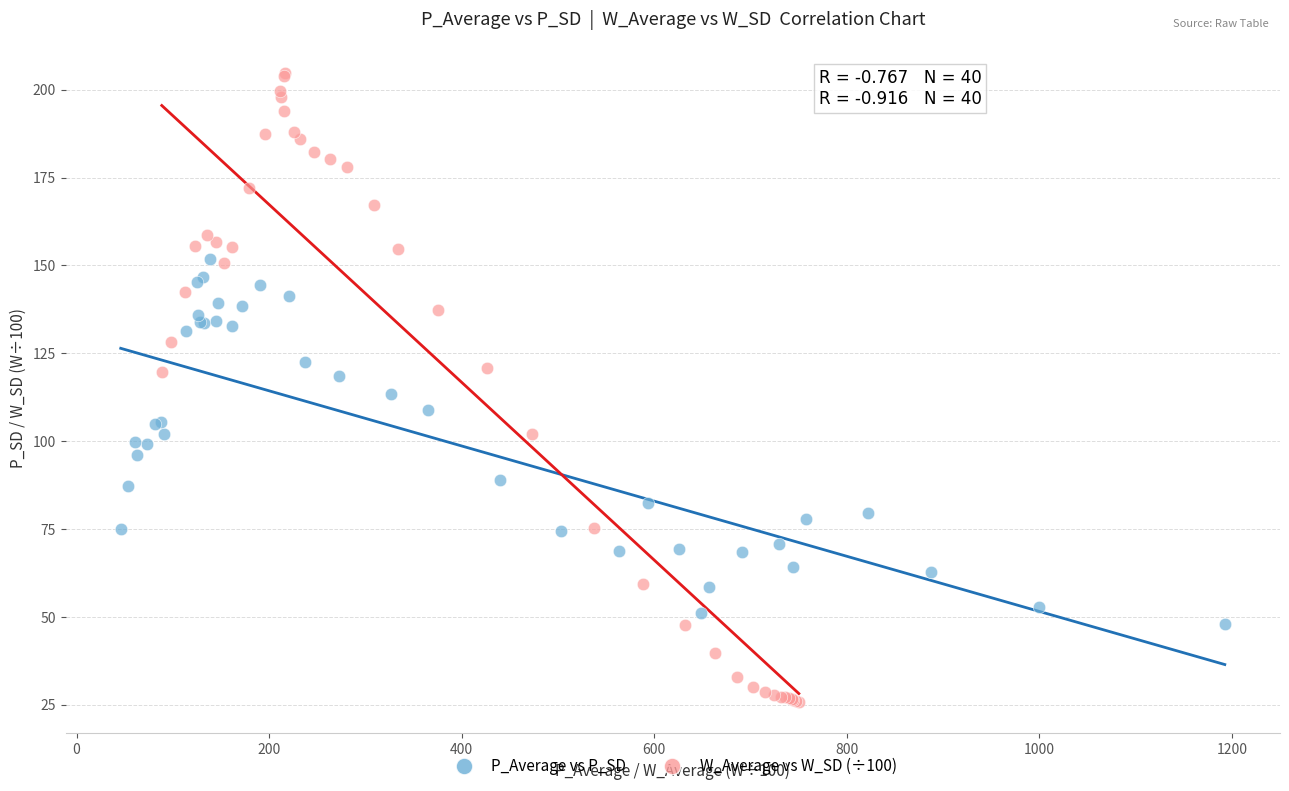

Which series contains the highest Y value?

W_Average vs W_SD (÷100)